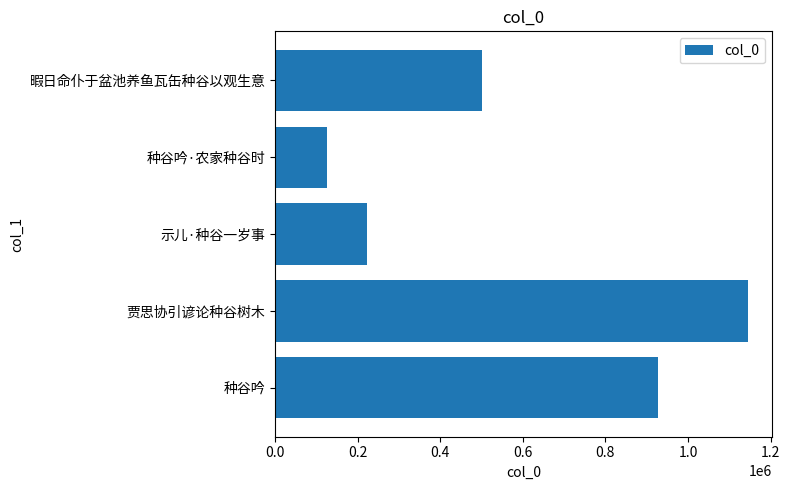

The chart shows a value of 460035 at 0.0. True or false?

False